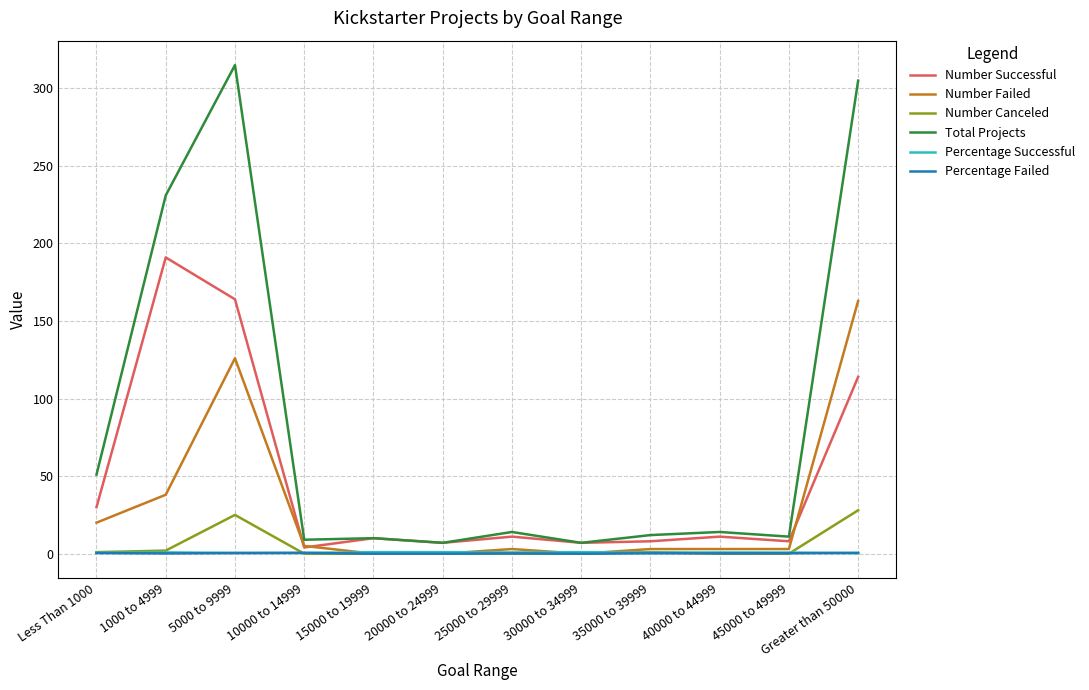

Does the chart have visible grid lines?

Yes